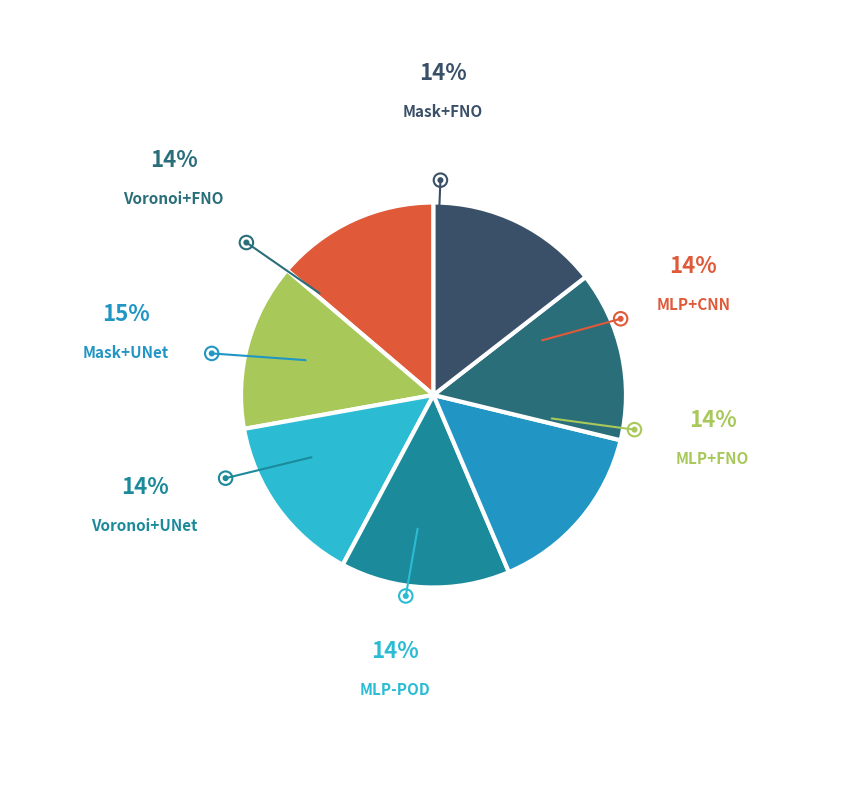

True or false: MLP+CNN accounts for 1% of the total.

False